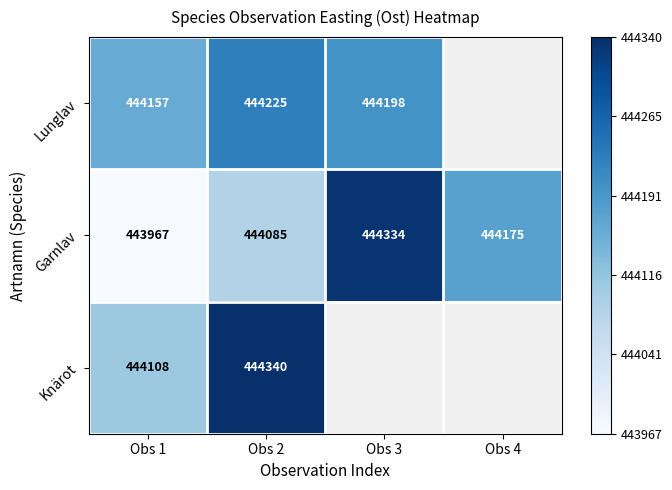

What is the difference between the highest and lowest values at Obs 2?

255.0